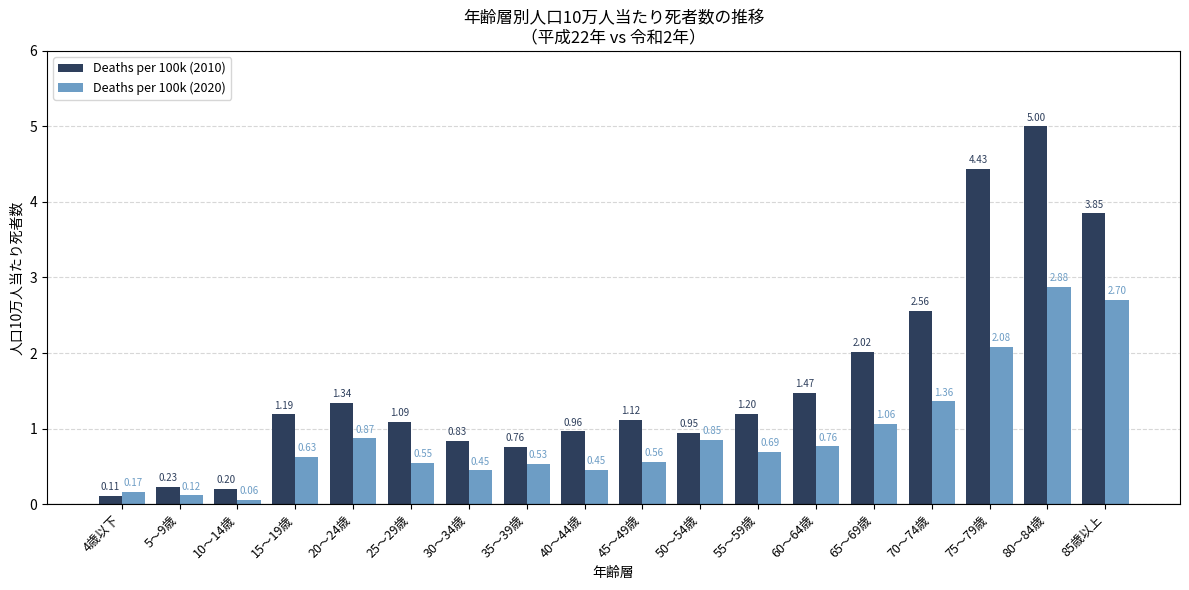

What is the value of the Deaths per 100k (2010) bar at the 4th from the left?

1.2